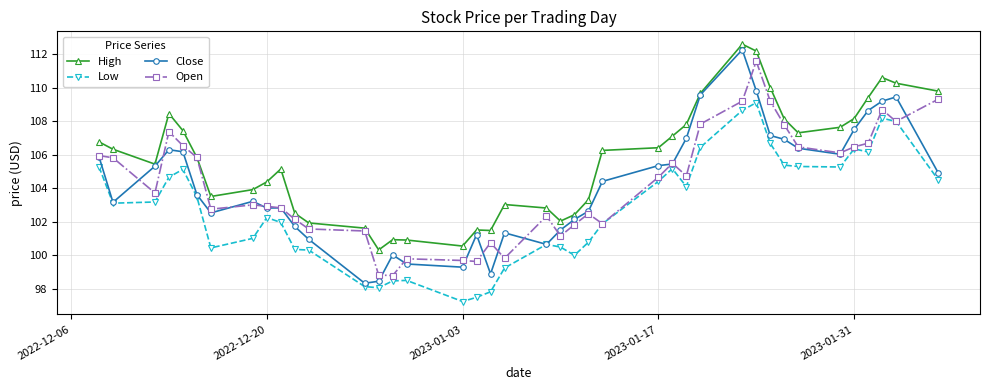

What is the value of the Close point at the 21st from the left?

100.7